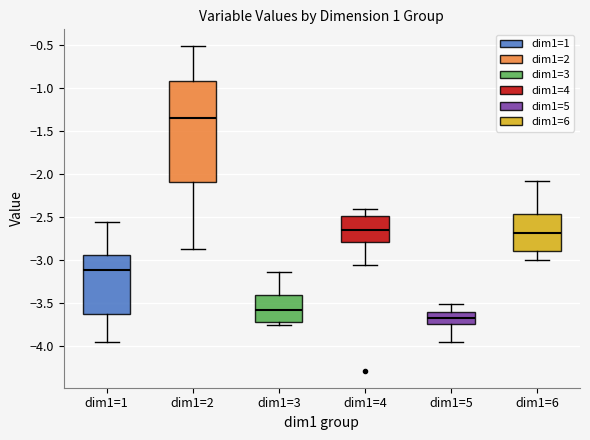

Where does the lower whisker of the box for dim1=5 end on the y-axis? The values are not printed on the chart, so give them approximately, as read against the axis.

-3.95